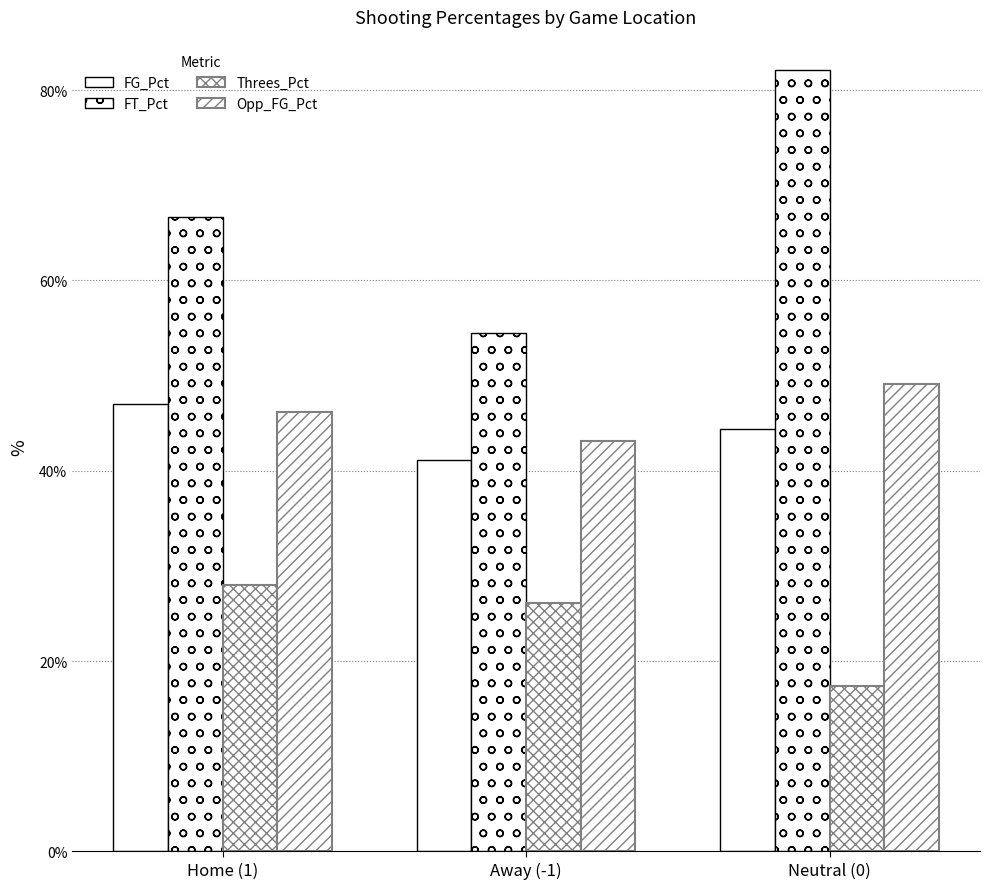

Between Away (-1) and Neutral (0), which series saw the biggest shift?

FT_Pct